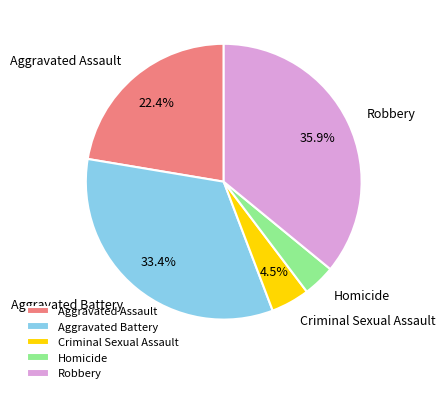

Combined, what portion of the pie is Criminal Sexual Assault and Aggravated Assault?

26.9%